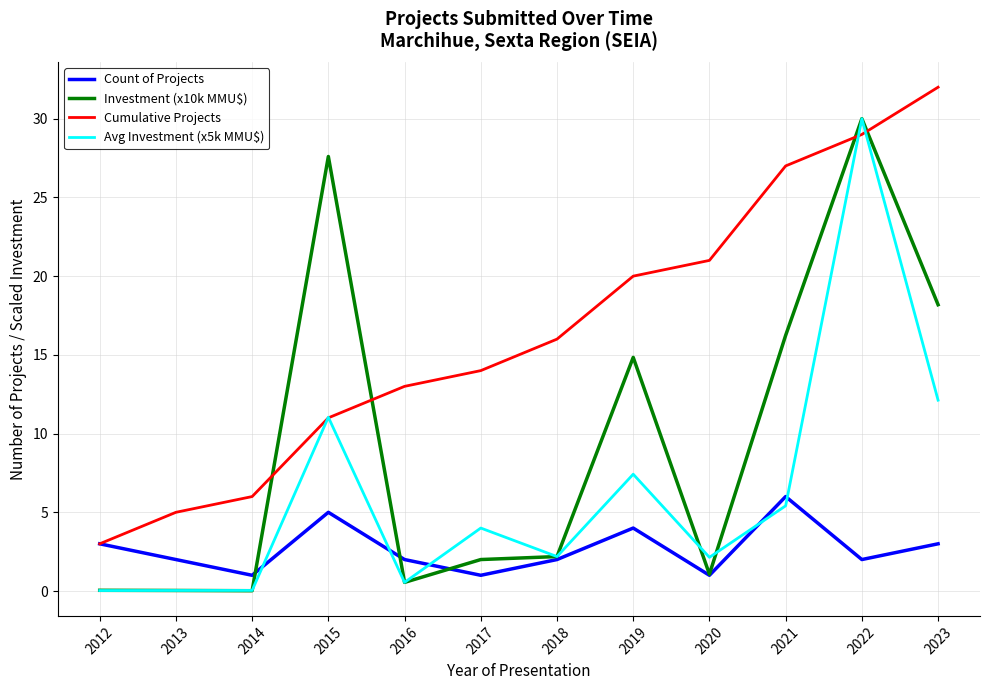

What is the total value across all series at 2022?

91.0